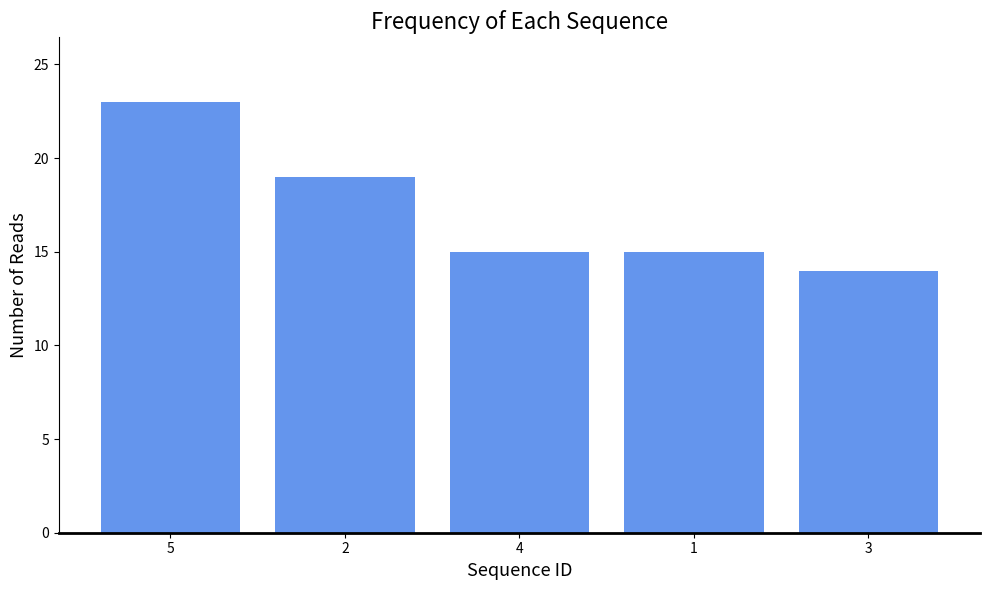

What is the sum of all values?

86